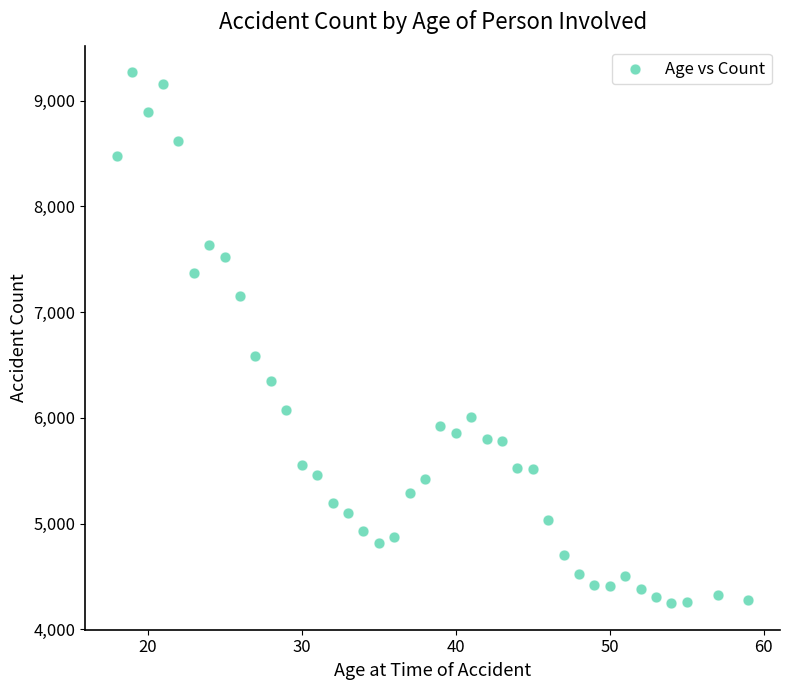

What Y value in the scatter plot is closest to 6757?

6588